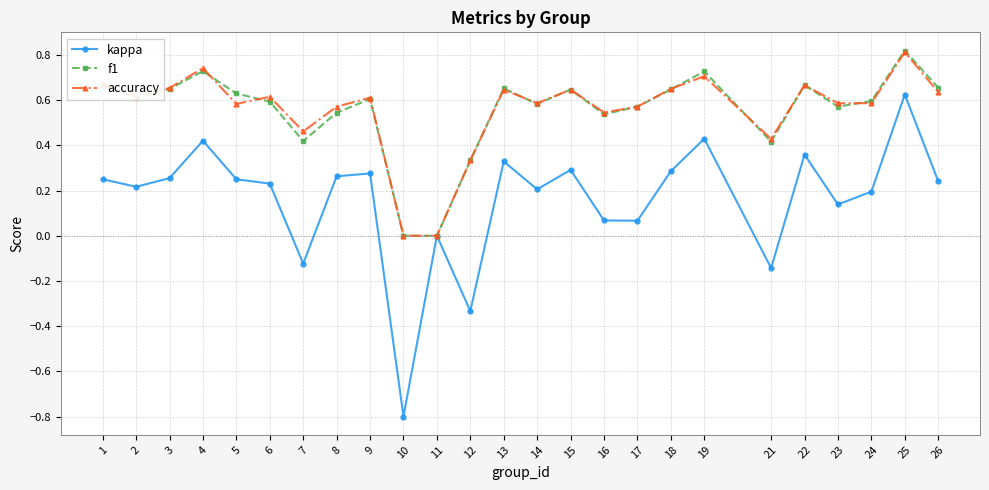

The f1 series shows 1.0 at 1. True or false?

False